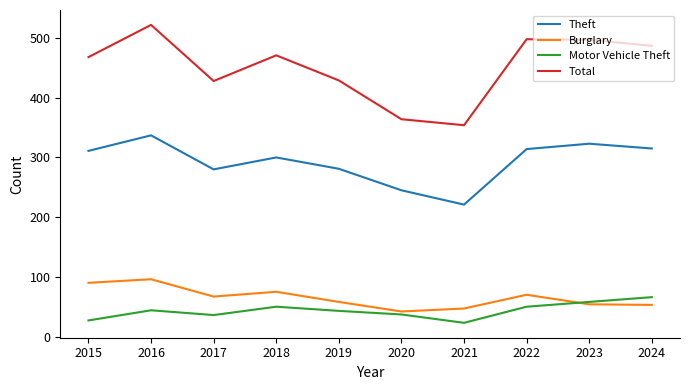

What is the sum of the Motor Vehicle Theft values at 2024 and 2020?

103